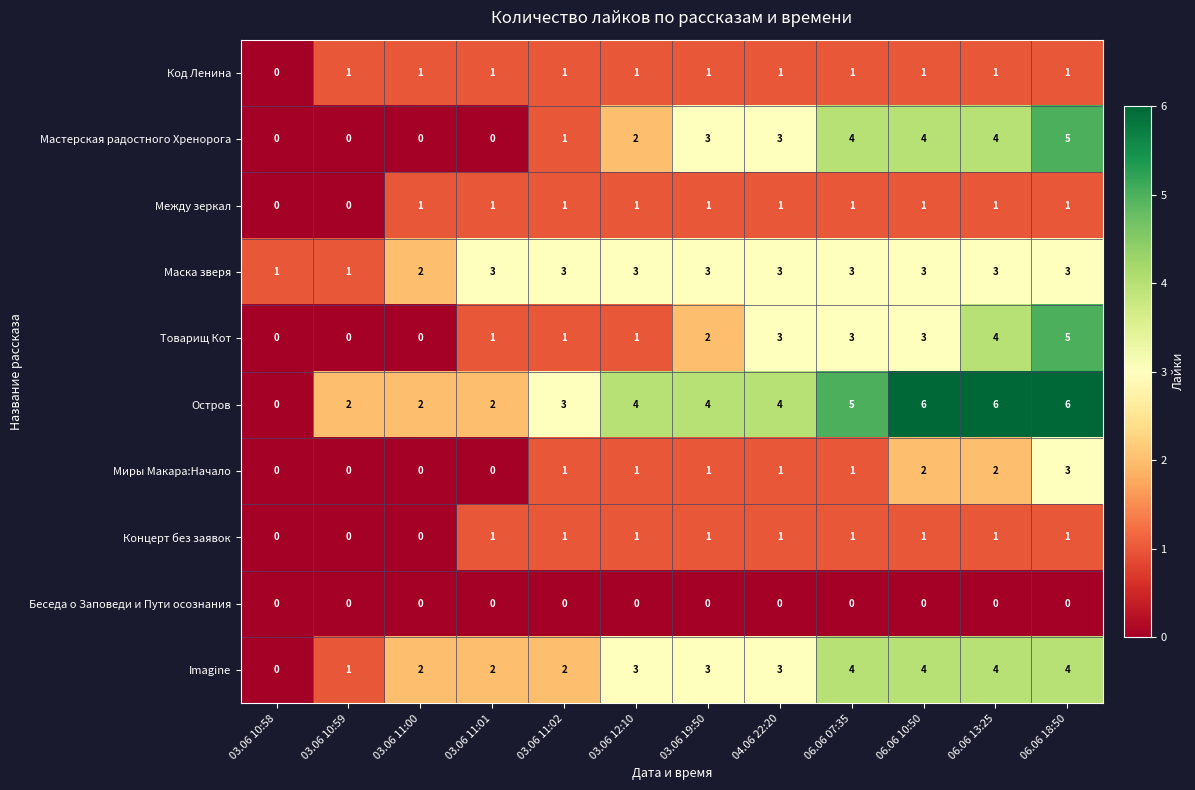

Which series has the largest total across all categories?

Остров